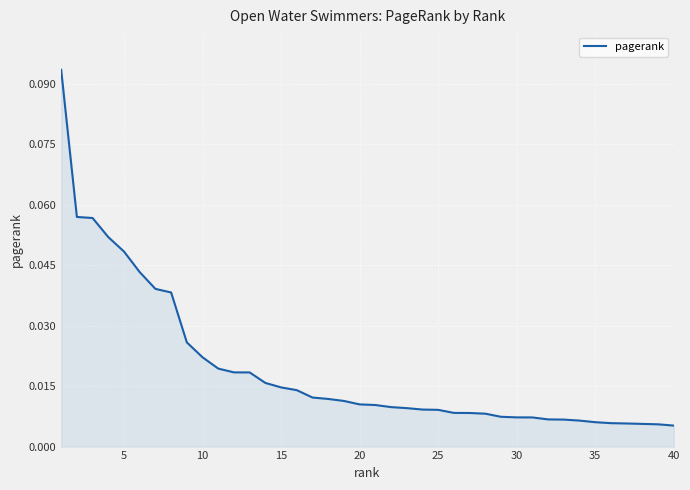

What is the greatest value displayed?

0.1